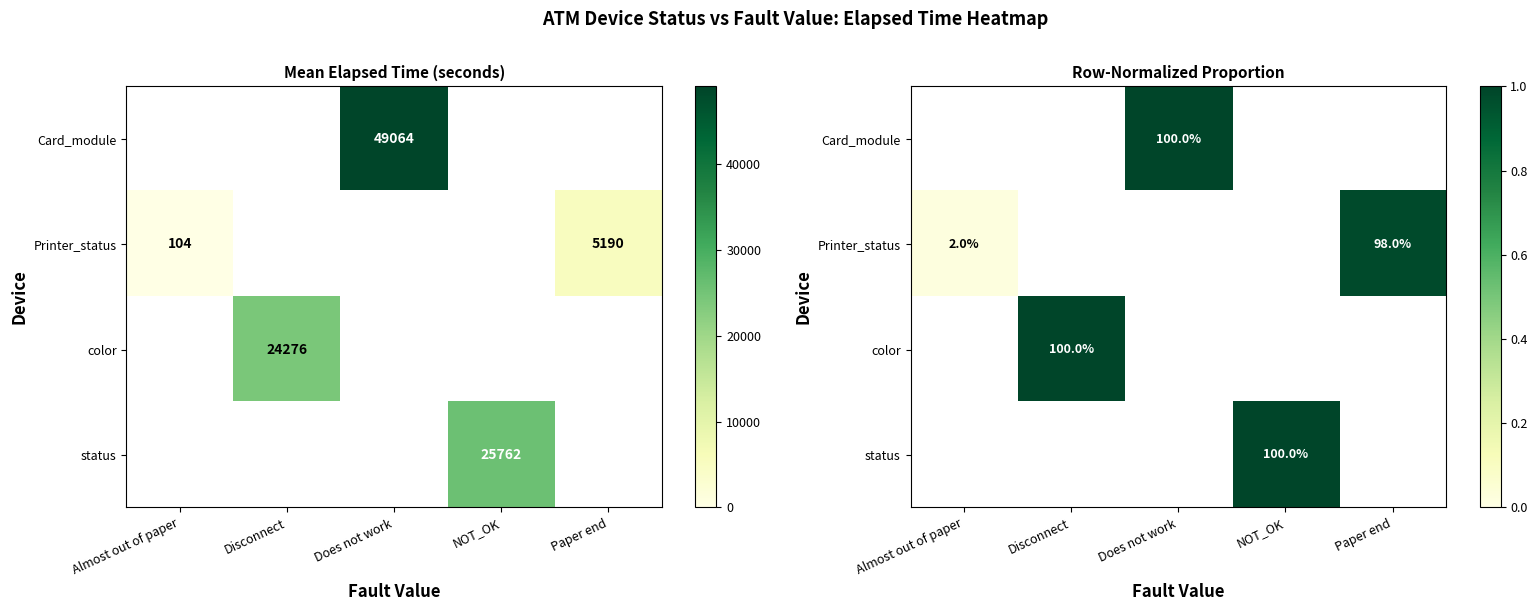

Rank the categories by Card_module value from lowest to highest.

Almost out of paper, Disconnect, Does not work, NOT_OK, Paper end